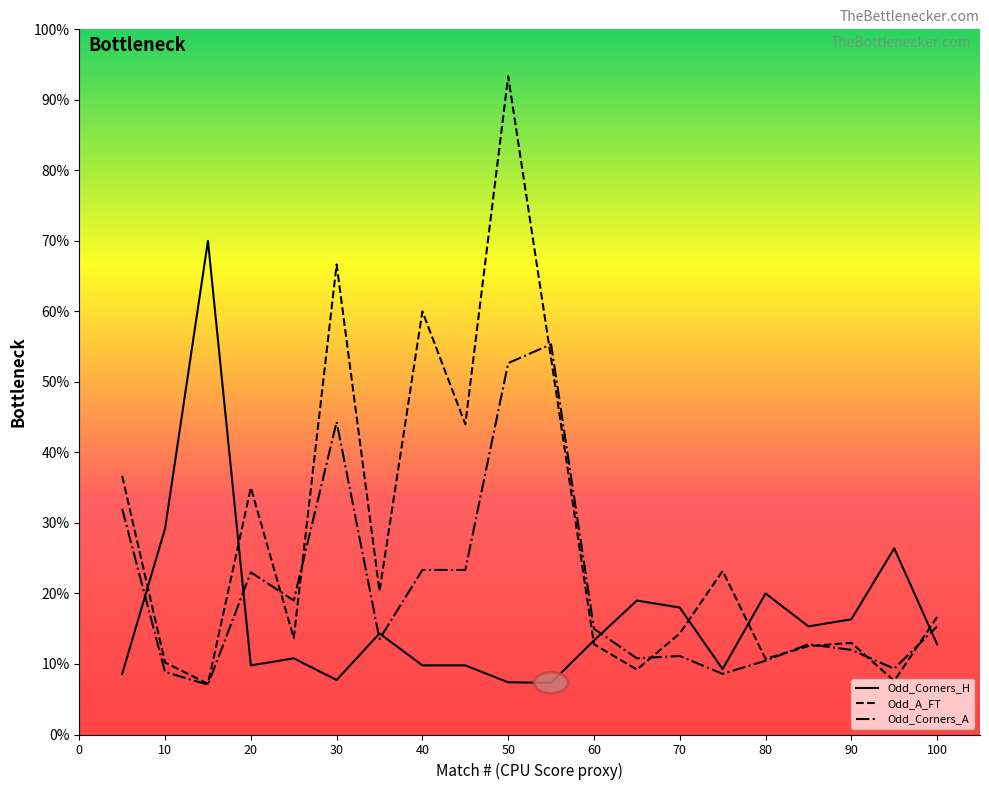

Reading left to right, what are all the values shown in this chart?

Odd_Corners_H: 0.9	2.9	7.0	1.0	1.1	0.8	1.4	1.0	1.0	0.7	0.7	1.3	1.9	1.8	0.9	2.0	1.5	1.6	2.6	1.3
Odd_A_FT: 3.7	1.0	0.7	3.5	1.4	6.7	2.0	6.0	4.4	9.3	5.3	1.3	0.9	1.4	2.3	1.1	1.3	1.3	0.8	1.7
Odd_Corners_A: 3.2	0.9	0.7	2.3	1.9	4.4	1.4	2.3	2.3	5.3	5.5	1.5	1.1	1.1	0.9	1.0	1.3	1.2	0.9	1.5